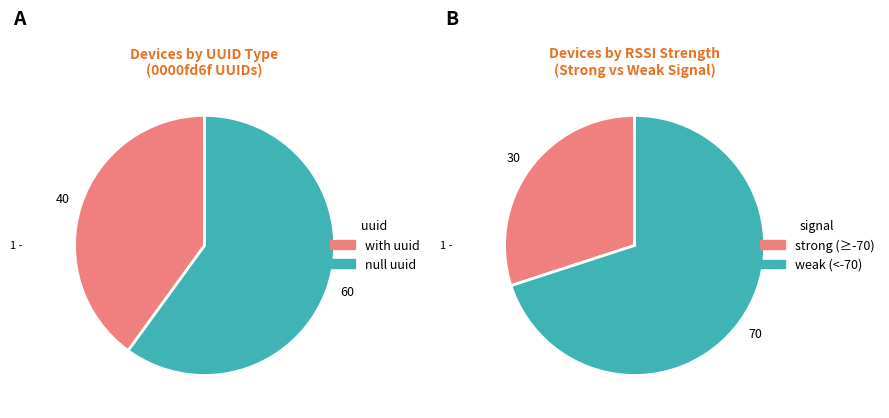

To the nearest percent, what is the average slice percentage?

50%